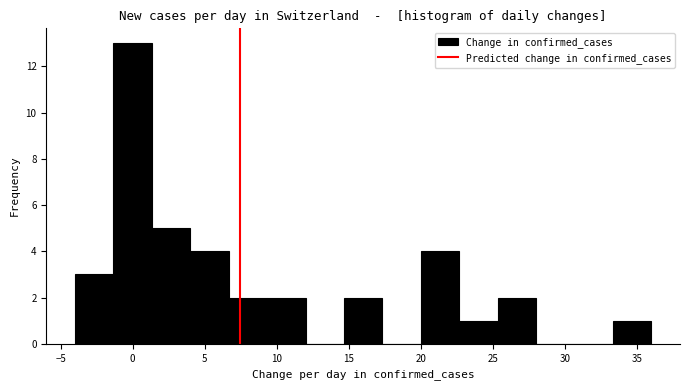

Reading left to right, list every bar in this chart as the range it spans on the x-axis followed by its height. Neither the bar edges nor the heights are printed on the chart, so give them approximately, as read against the axes.

-4.0 to -1.5: 3
-1.5 to 1.5: 13
1.5 to 4.0: 5
4.0 to 6.5: 4
6.5 to 9.5: 2
9.5 to 12.0: 2
12.0 to 14.5: 0
14.5 to 17.5: 2
17.5 to 20.0: 0
20.0 to 22.5: 4
22.5 to 25.5: 1
25.5 to 28.0: 2
28.0 to 30.5: 0
30.5 to 33.5: 0
33.5 to 36.0: 1